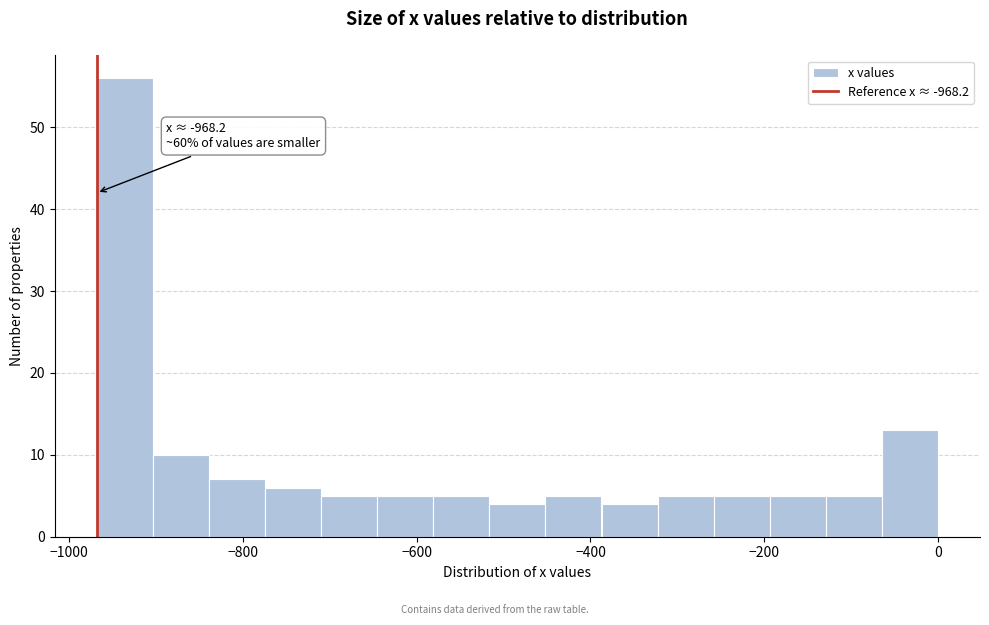

Read against the x-axis, roughly where is the centre of the tallest bar?

-940